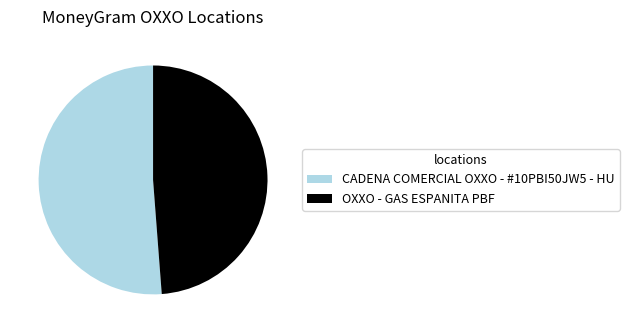

Does CADENA COMERCIAL OXXO - #10PBI50JW5 - HU account for over 50% of the chart?

Yes